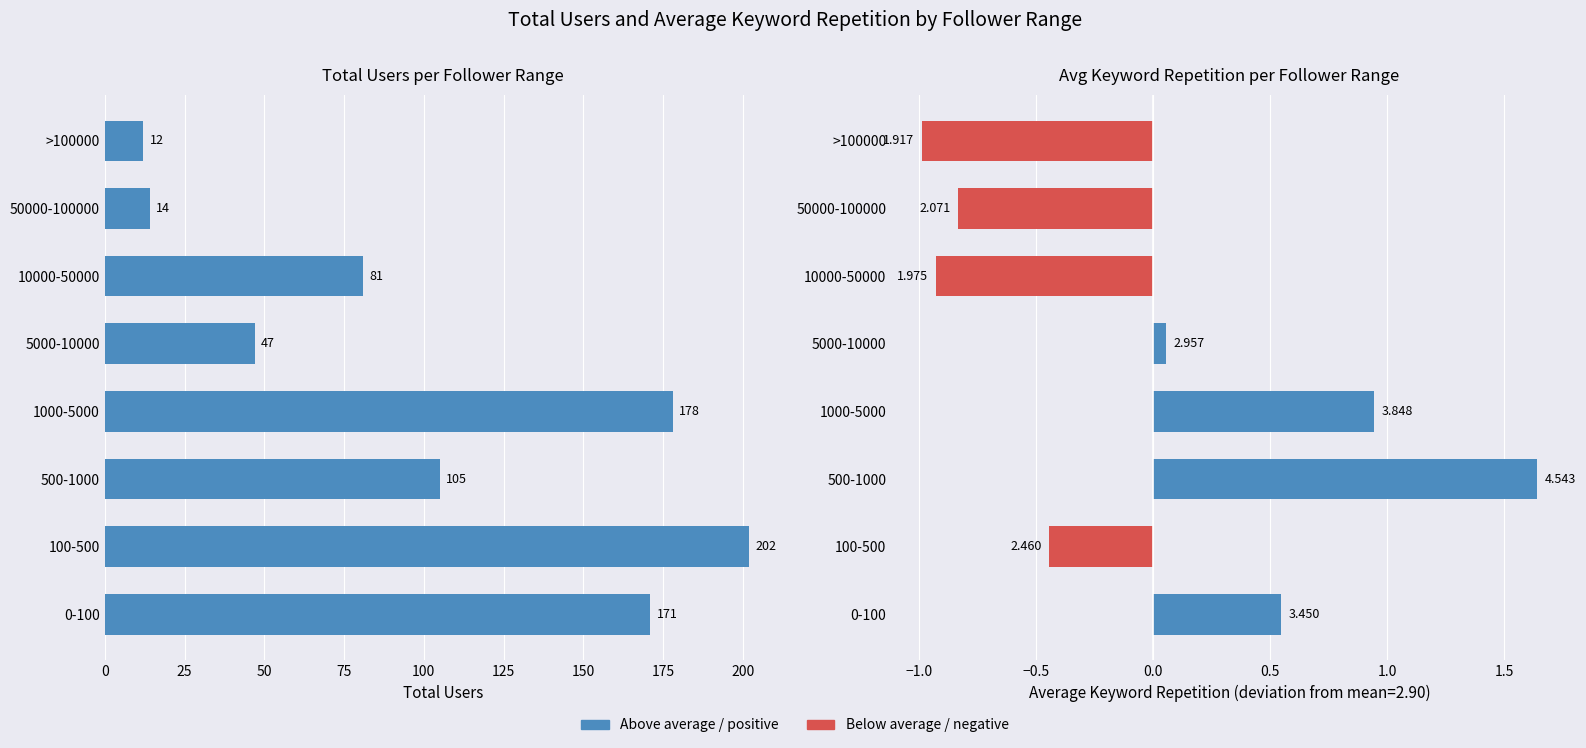

How many data points in Total users are less than 105?

4